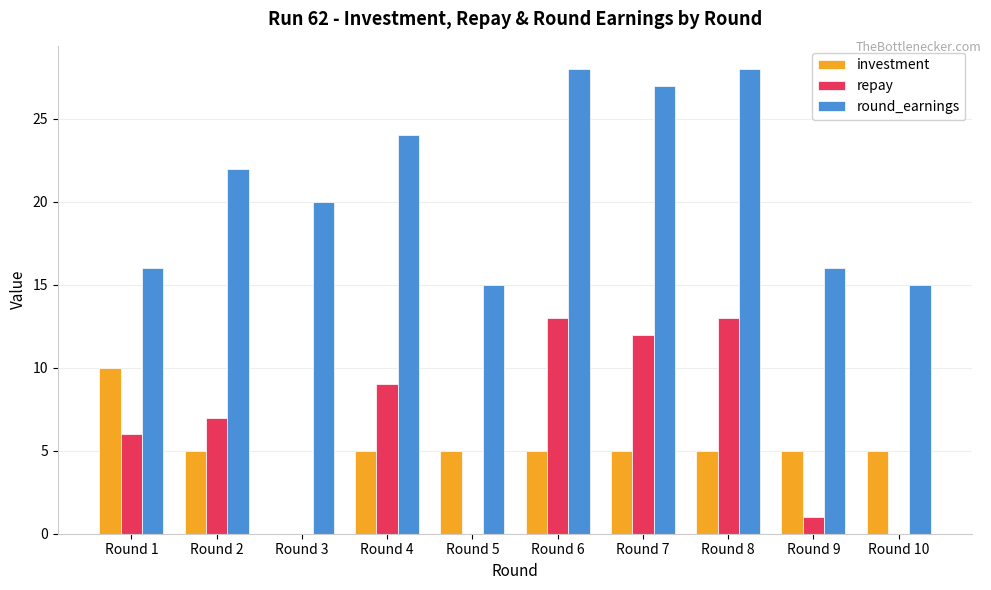

What is the total value across all series at Round 8?

46